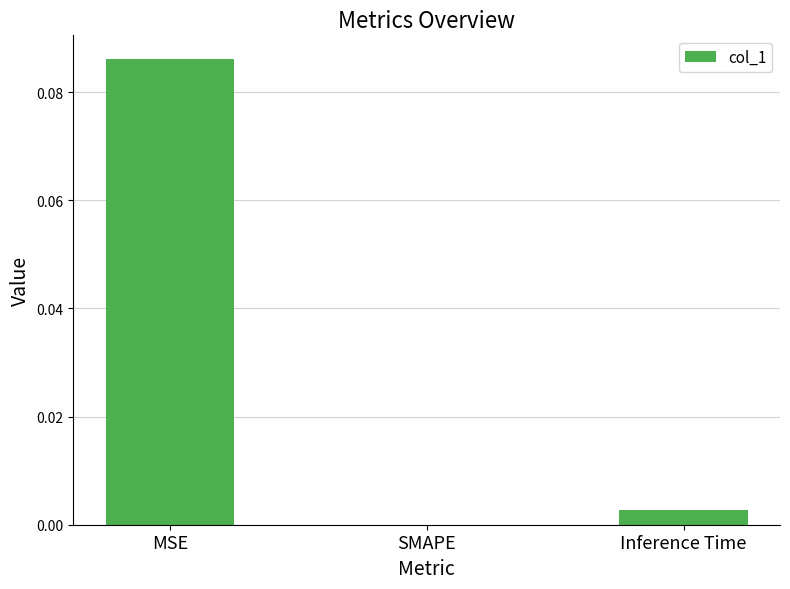

Count the number of categories in the chart.

3